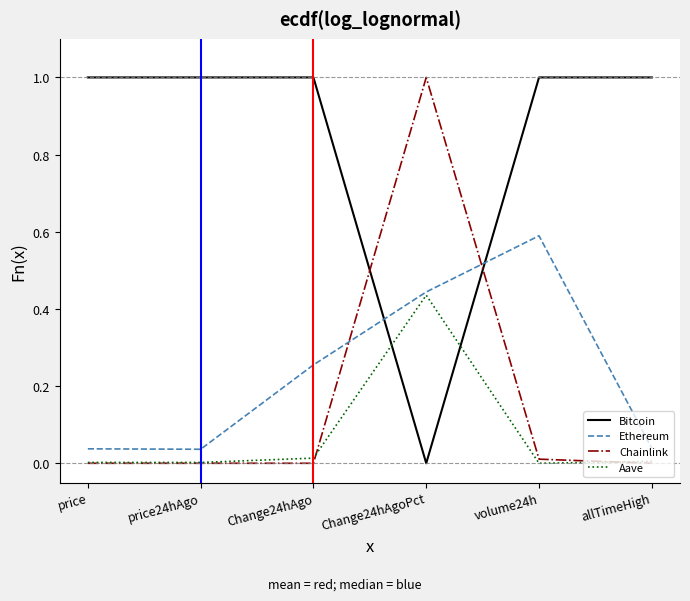

How many intersections are there between Bitcoin and Chainlink?

2